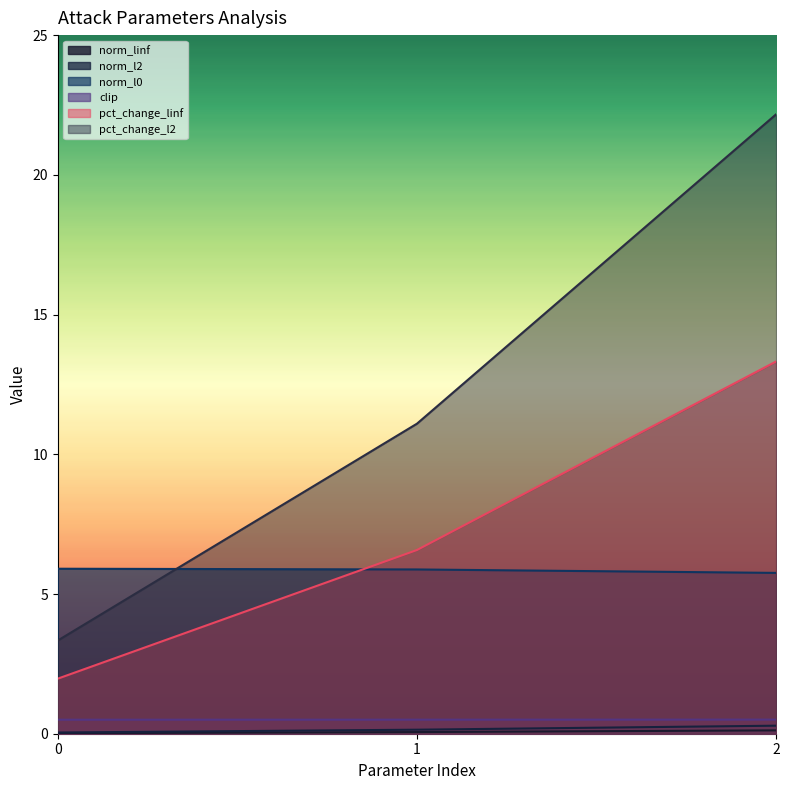

True or false: clip has a value of 0.1 at 1.

False